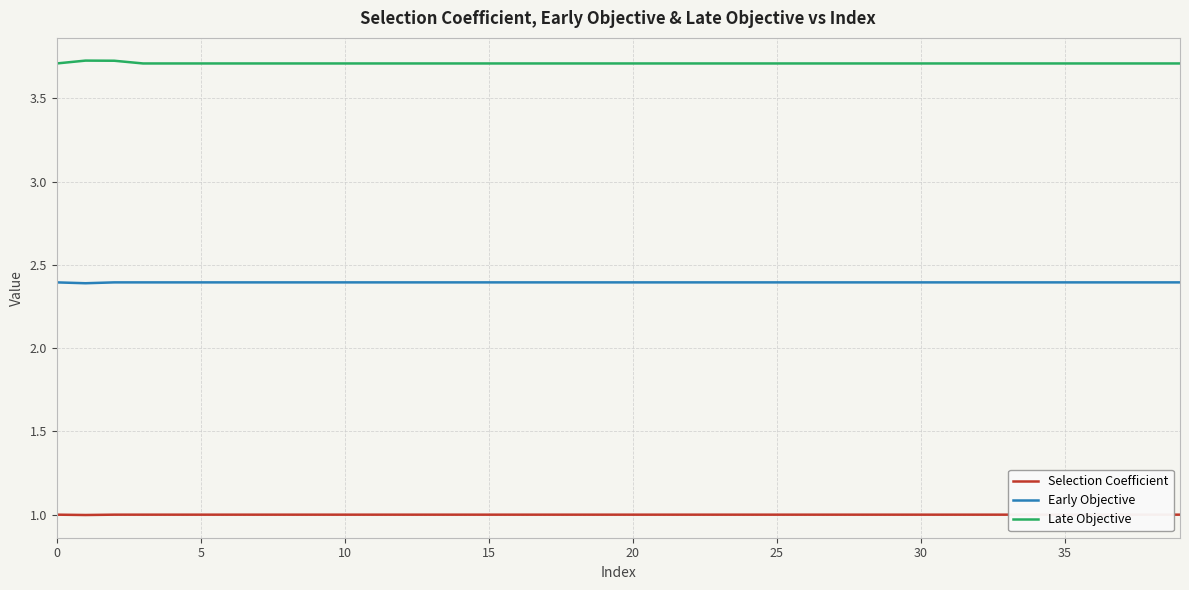

What is the maximum value for Late Objective?

3.7